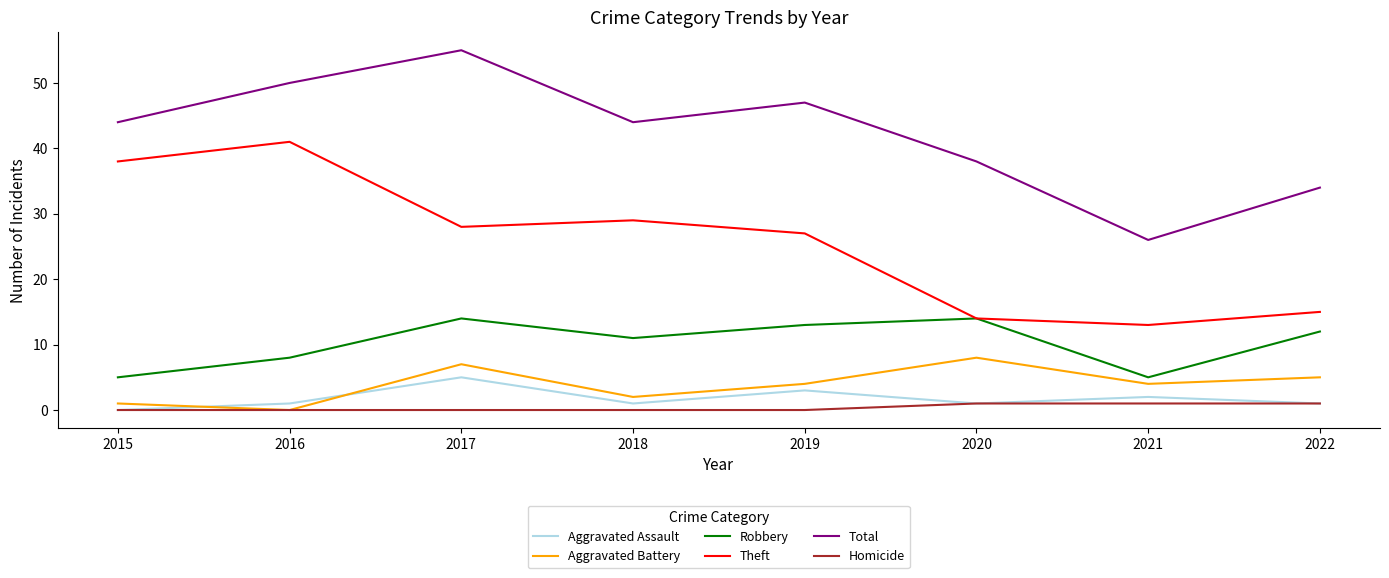

How many intersections are there between Aggravated Assault and Aggravated Battery?

2